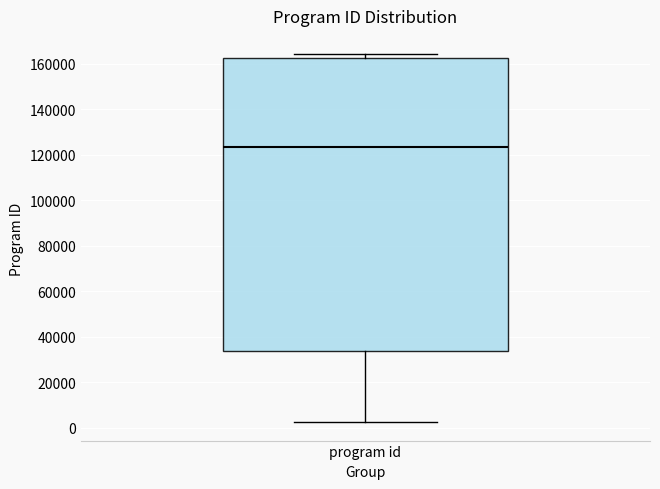

Transcribe this box plot: give where the median line is, the range the box spans, and where the two whiskers end, as read against the y-axis. The values are not printed on the chart, so give them approximately, as read against the axis.

median 124000, box 34000 to 162000, whiskers 2000 to 164000